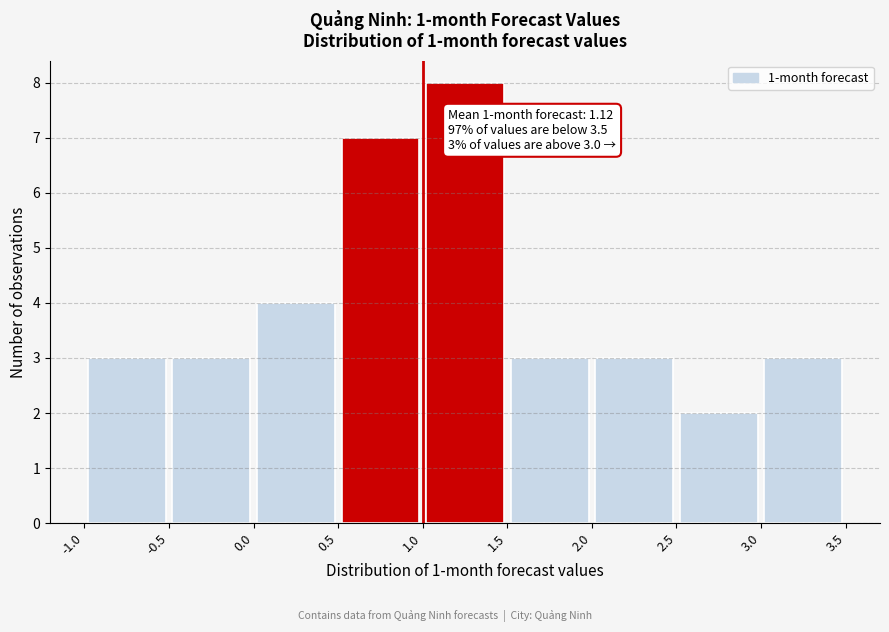

Over which range of the x-axis is the bar tallest?

1.0 to 1.5